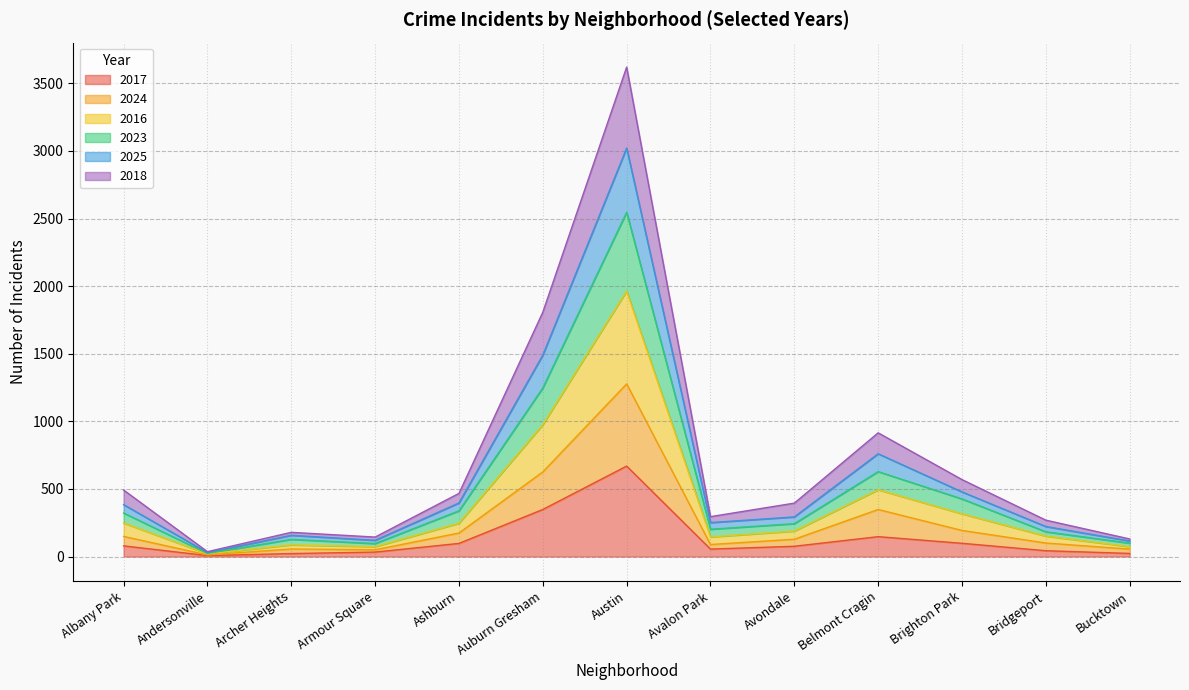

What is the label of the 1st point from the left?

Albany Park